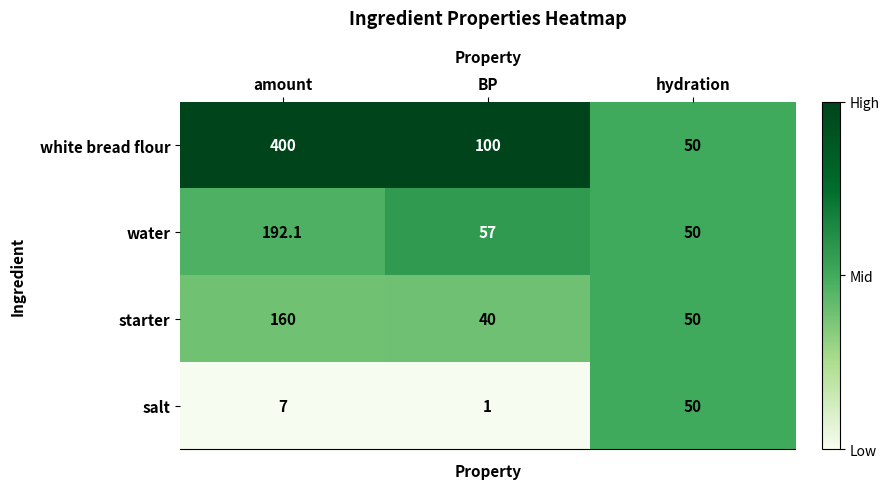

Reading left to right, list all the values displayed in this chart.

white bread flour: amount=400.0	BP=100.0	hydration=50.0
water: amount=192.1	BP=57.0	hydration=50.0
starter: amount=160.0	BP=40.0	hydration=50.0
salt: amount=7.0	BP=1.0	hydration=50.0